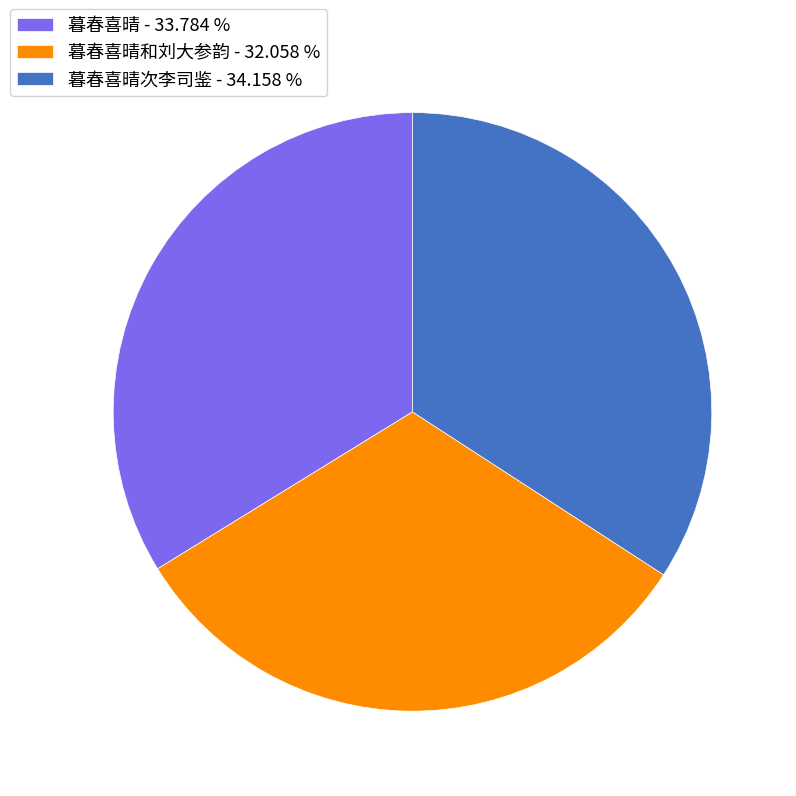

What is the ratio of the value at 暮春喜晴和刘大参韵 - 32.058 % to the value at 暮春喜晴 - 33.784 %?

0.9